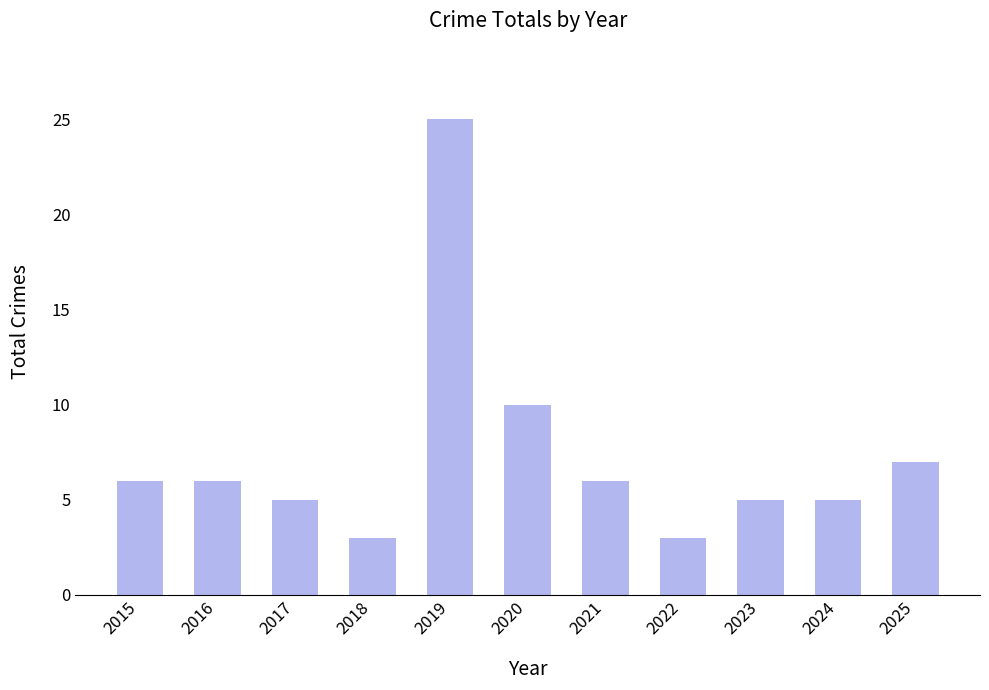

Which has a higher value, 2025 or 2018?

2025